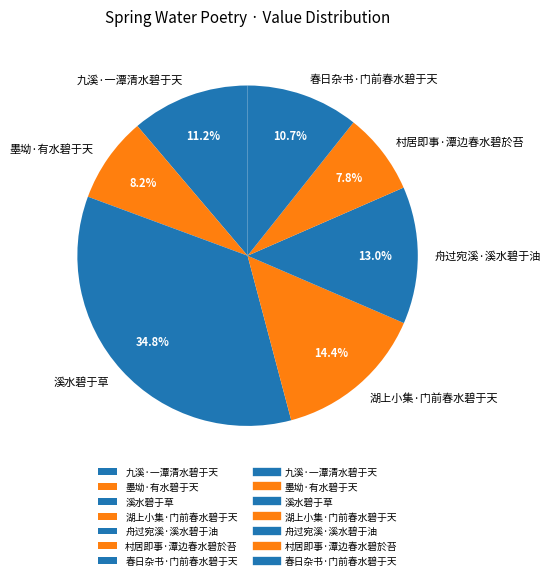

True or false: 春日杂书·门前春水碧于天 accounts for 5% of the total.

False